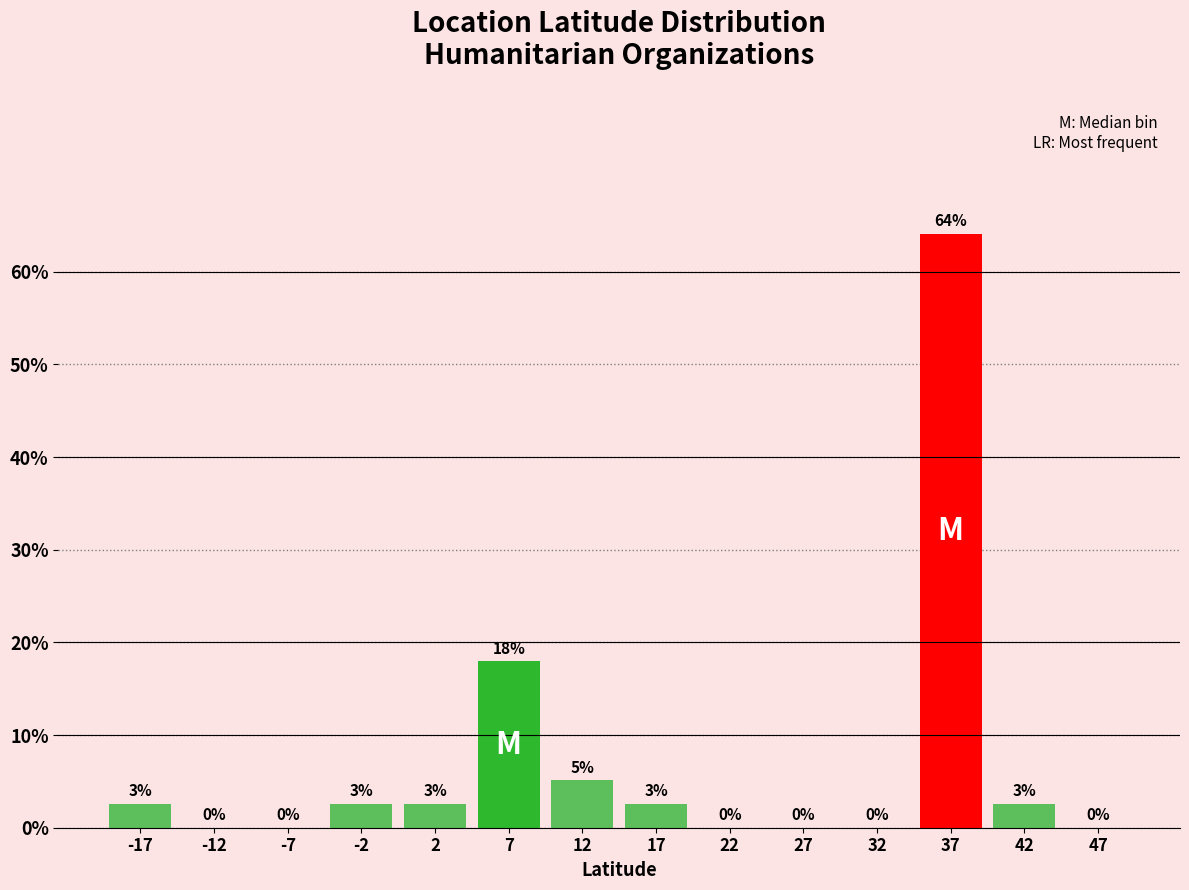

Over which range of the x-axis is the bar tallest?

35 to 40